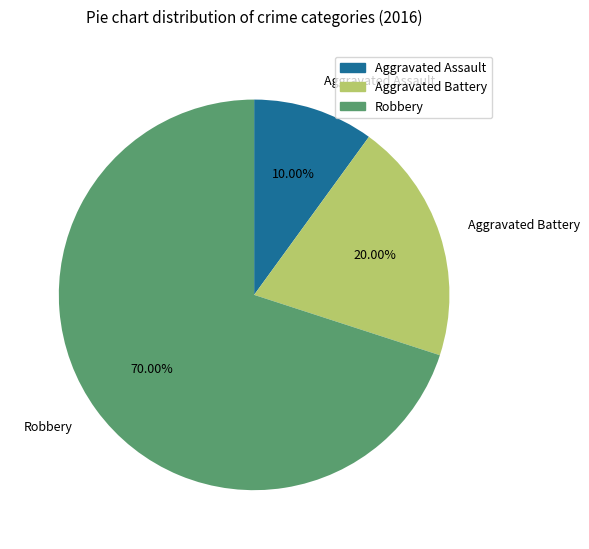

The Aggravated Battery slice represents 20% of the pie. True or false?

True